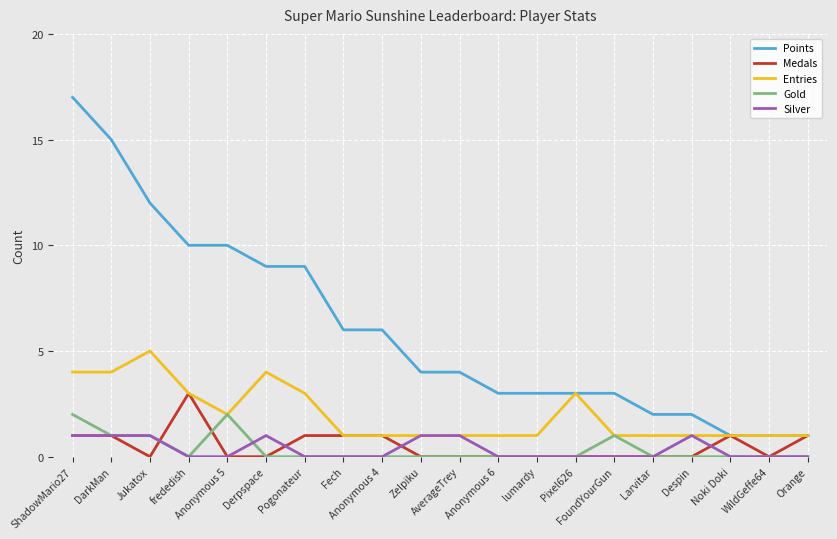

What position from the right is AverageTrey?

10